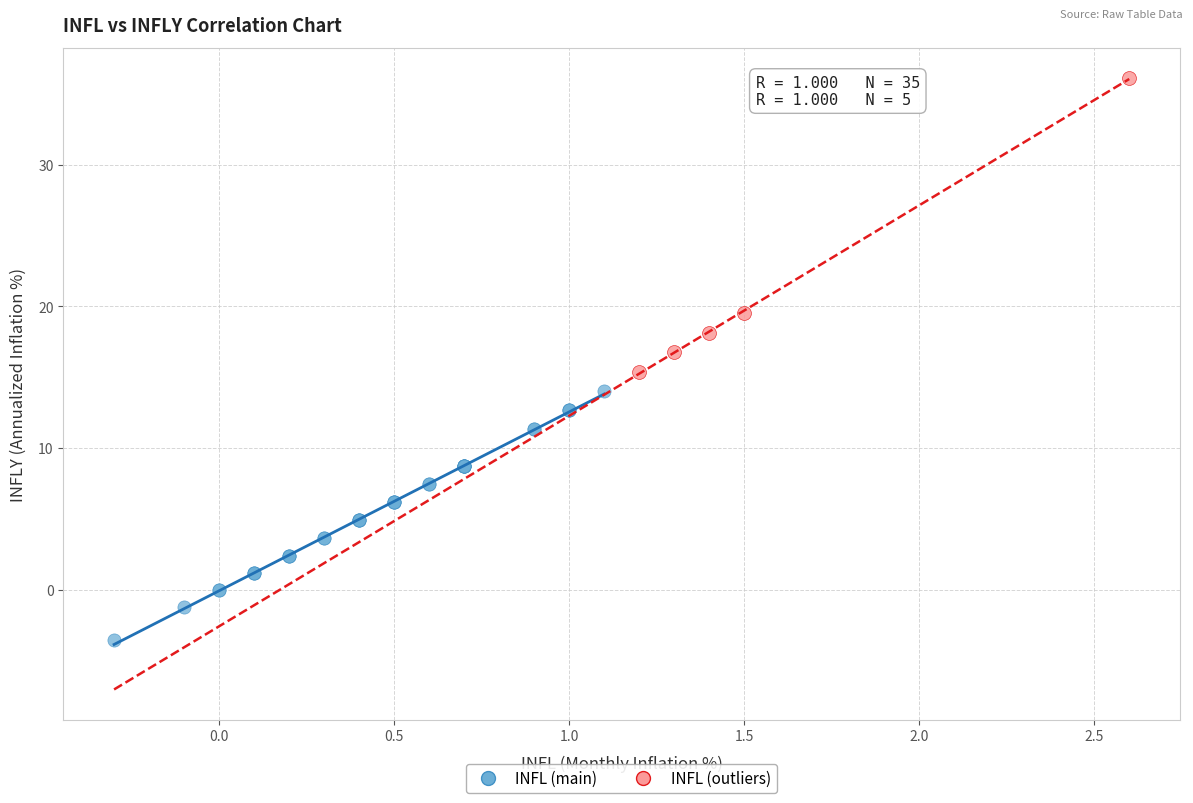

Which series has the widest spread of Y values?

INFL (outliers)